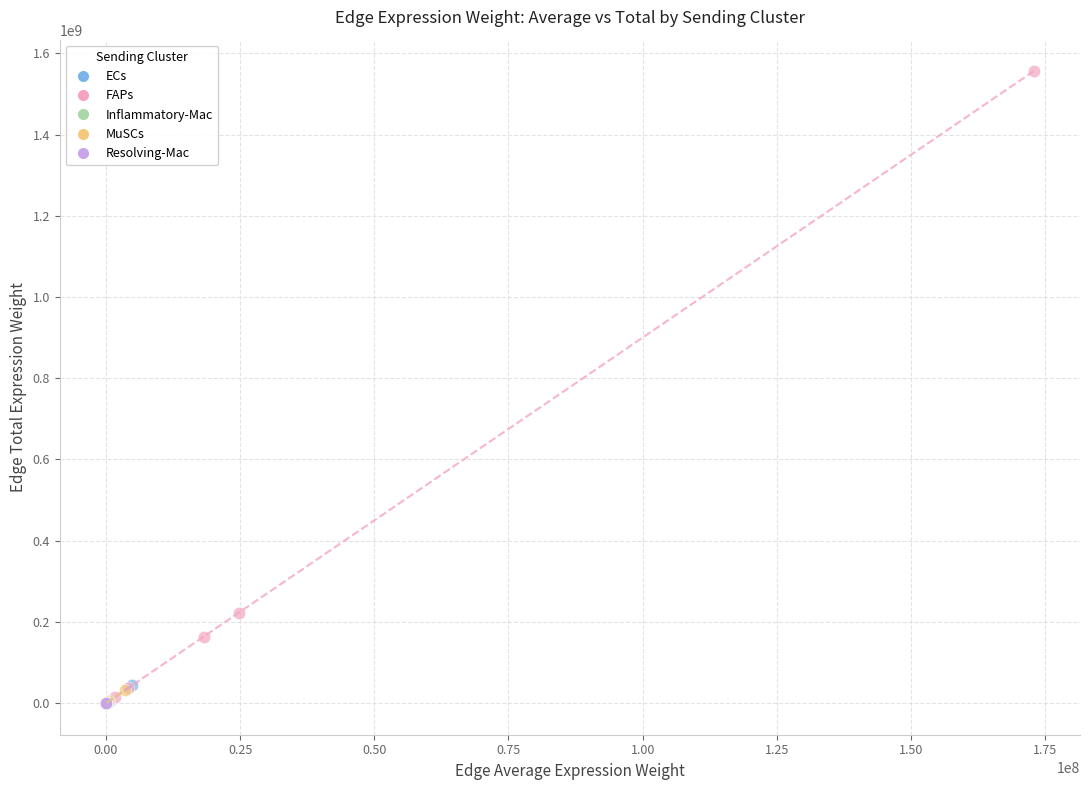

Which series contains the highest Y value?

FAPs